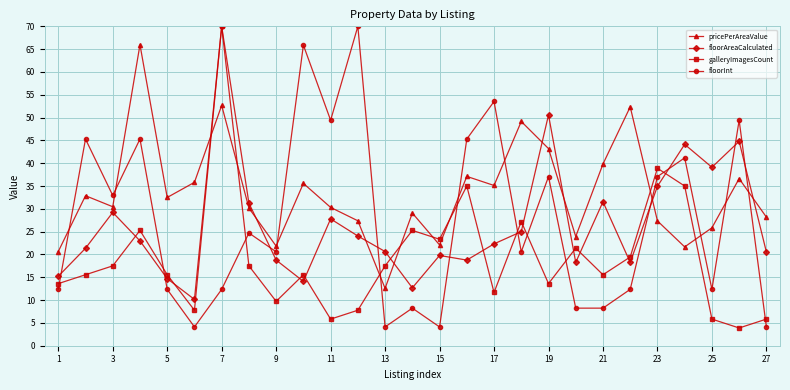

How many times do pricePerAreaValue and floorAreaCalculated cross each other?

8